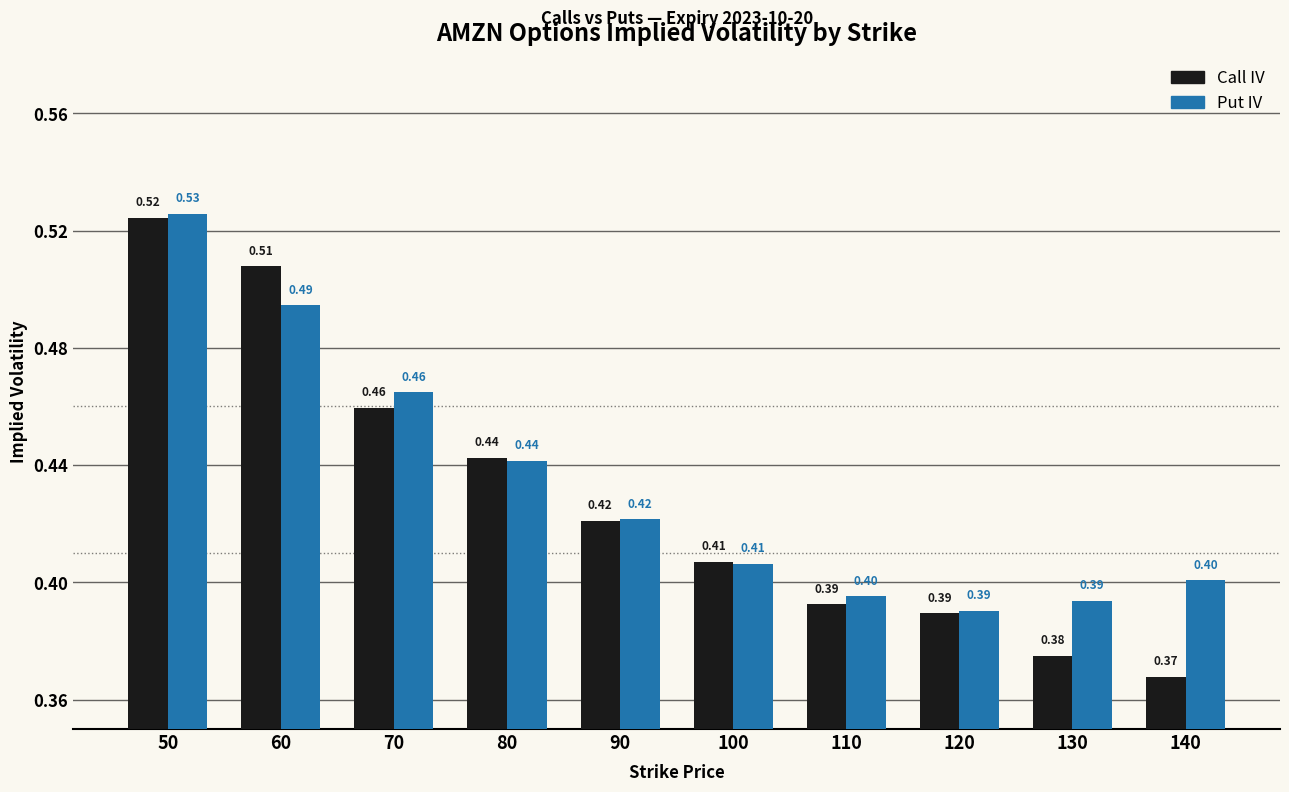

Which series changed the most between 90 and 130?

Call IV